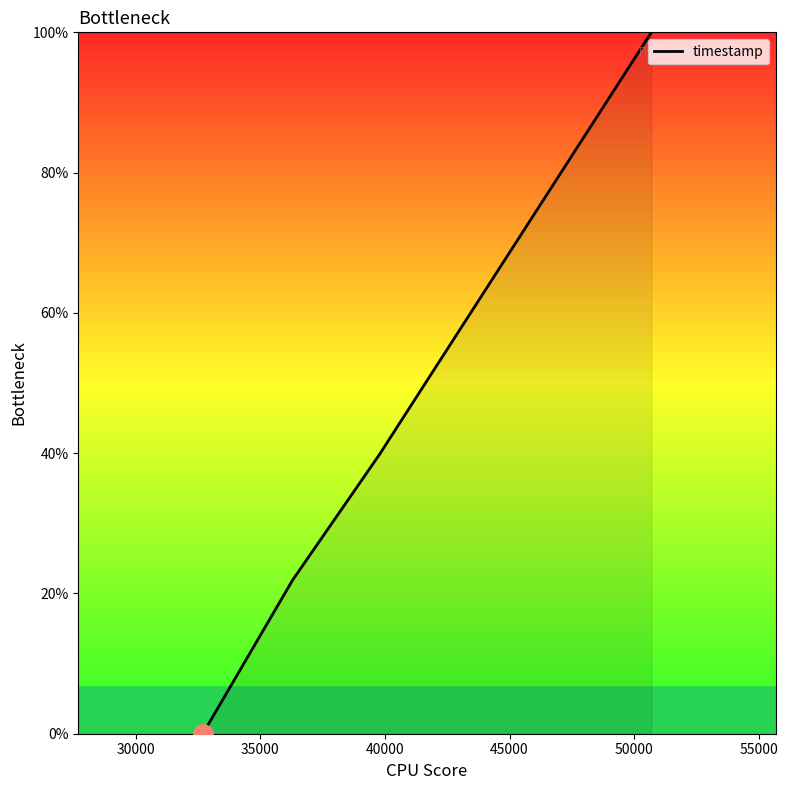

How many lines are shown in the chart?

1